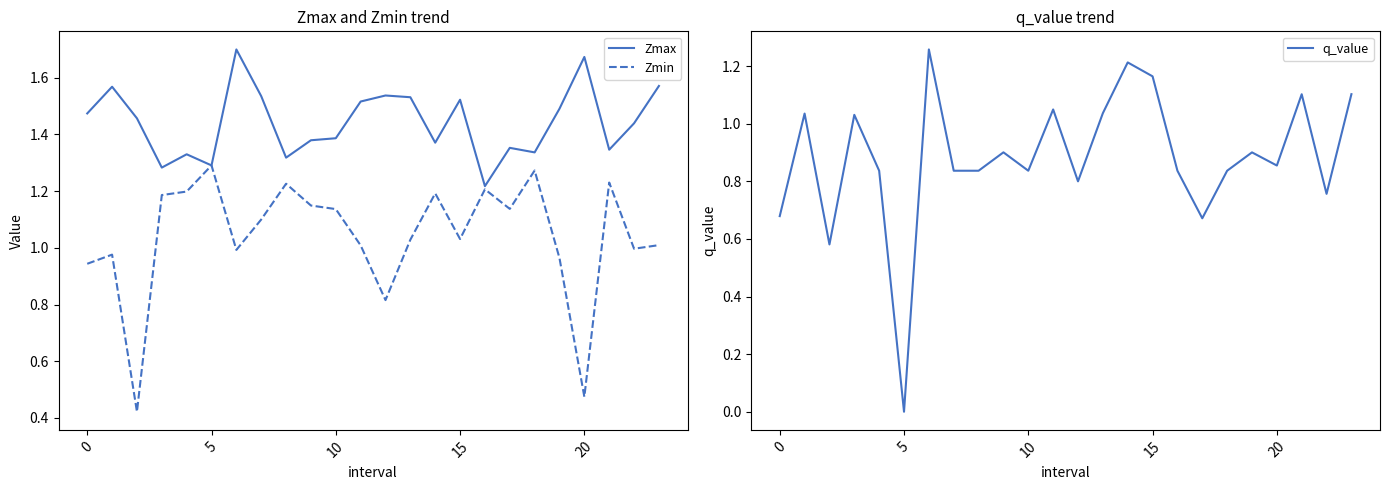

How many lines are shown in the chart?

3